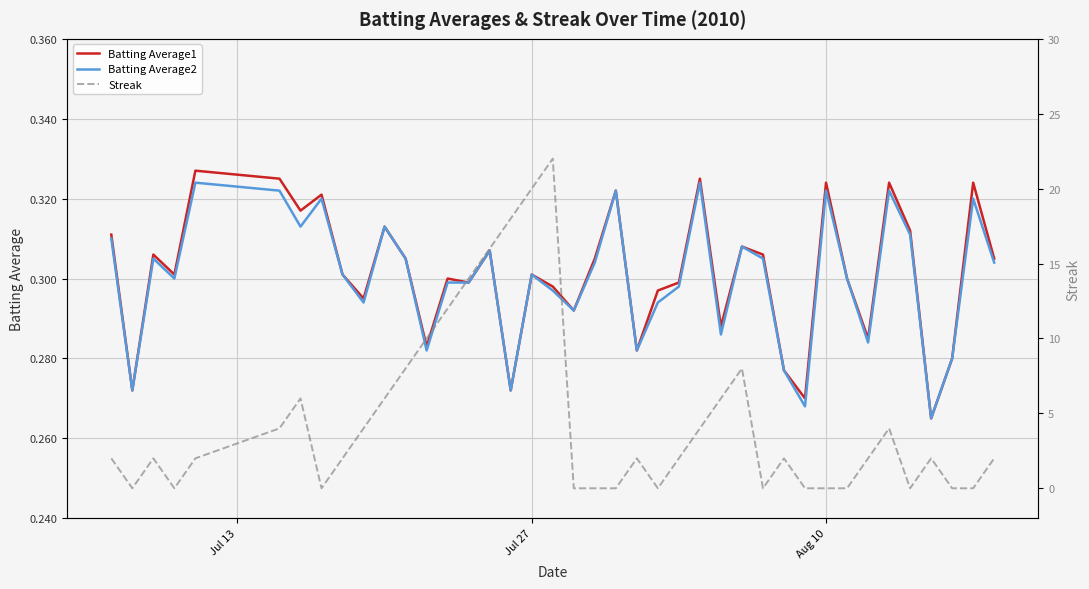

What is the maximum value shown in the chart?

22.0